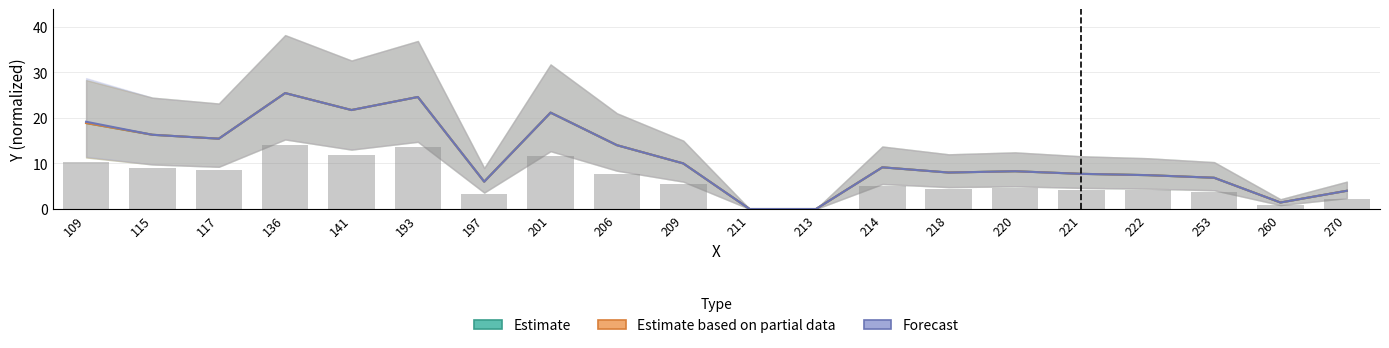

The Estimate based on partial data series shows 7.4 at 222. True or false?

True